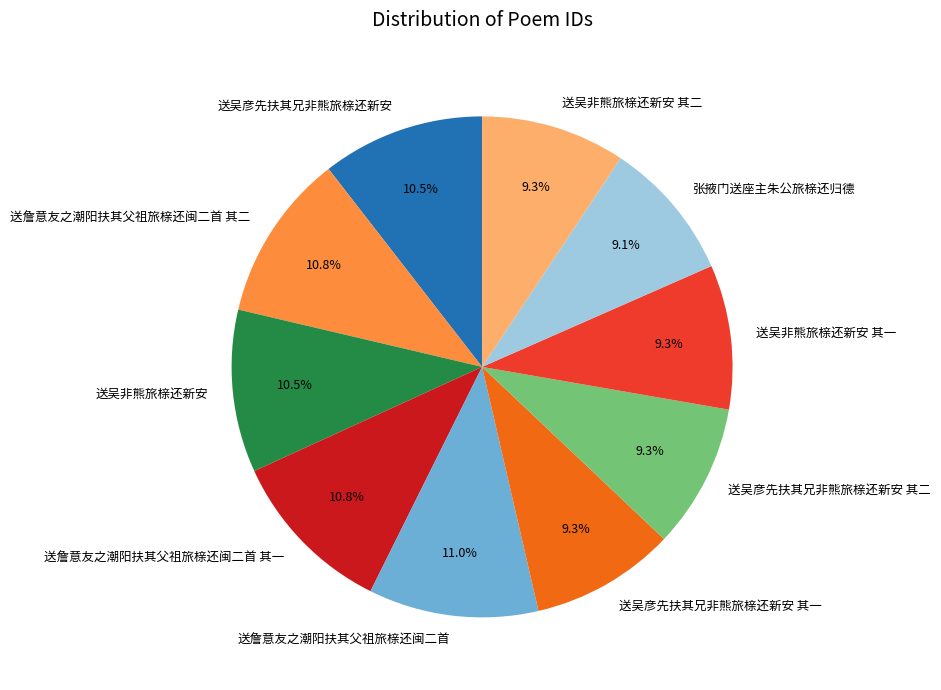

Does any single category account for the majority?

No